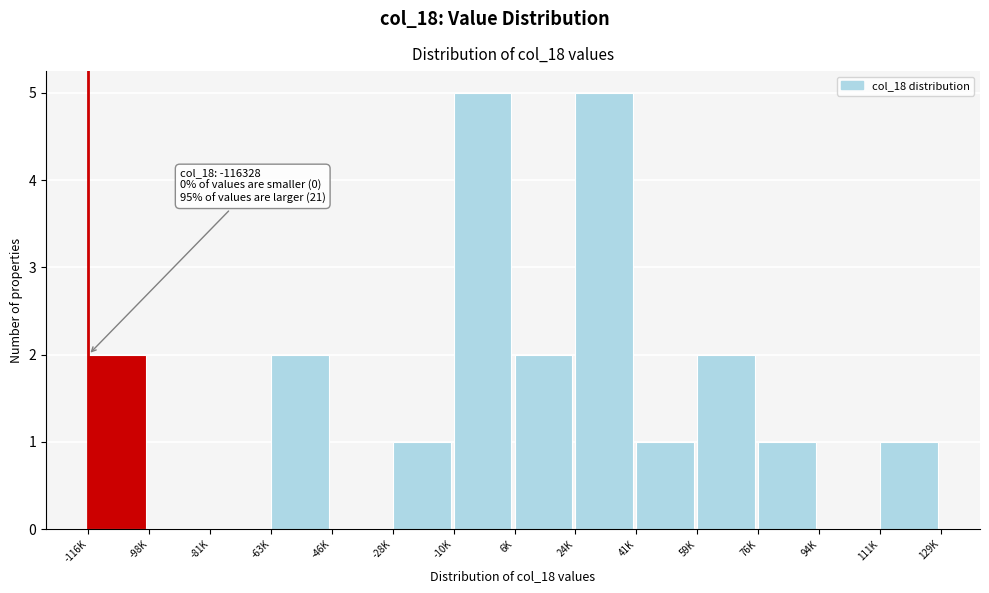

Reading left to right, list all the values displayed in this chart.

-116K=2	-98K=0	-81K=0	-63K=2	-46K=0	-28K=1	-10K=5	6K=2	24K=5	41K=1	59K=2	76K=1	94K=0	111K=1